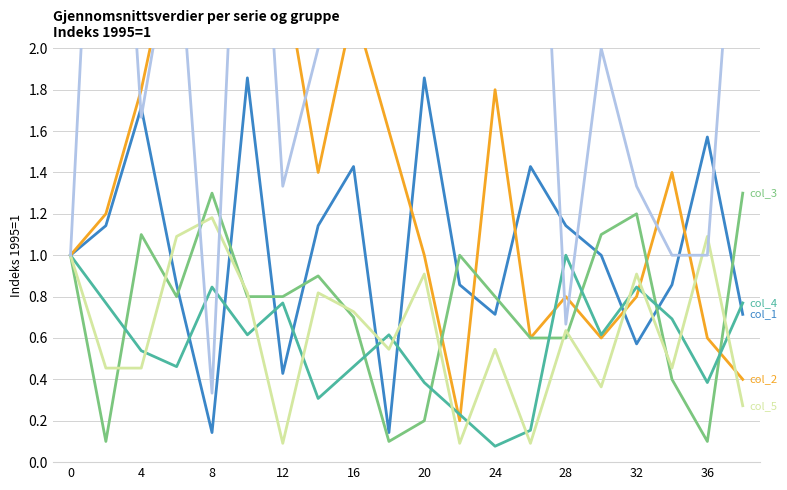

What are all the series names shown in the legend?

col_1, col_2, col_3, col_4, col_5, col_6